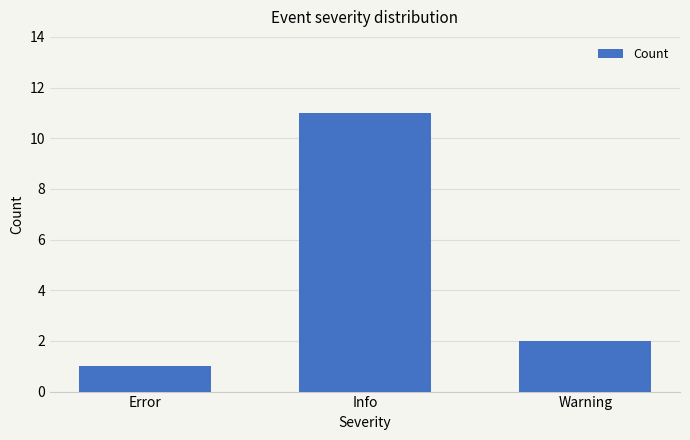

Is it true that the value at Warning is 2?

True